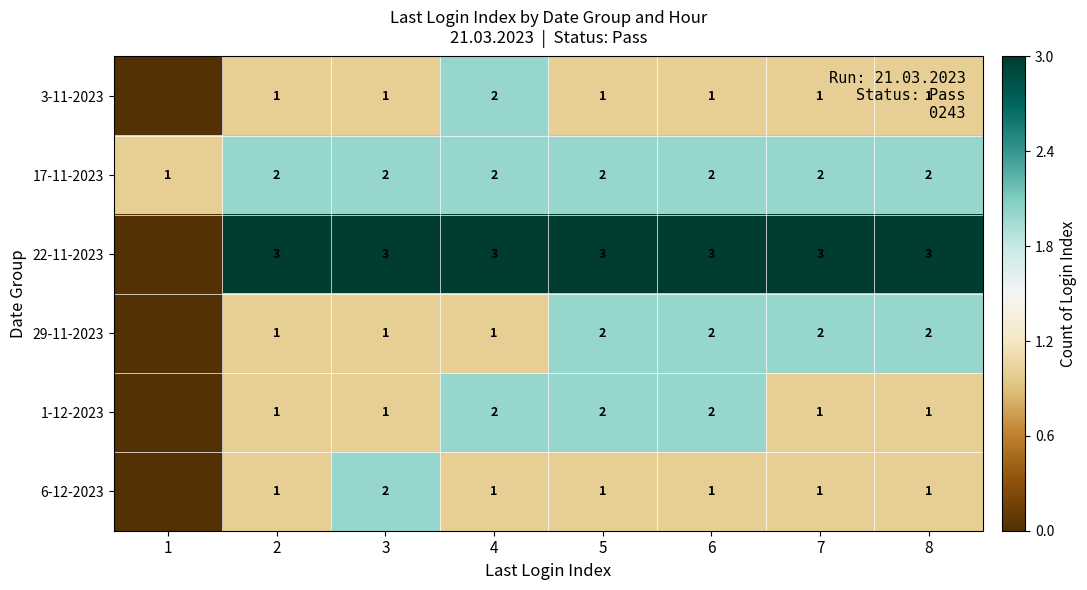

The 29-11-2023 series shows 3 at 5. True or false?

False